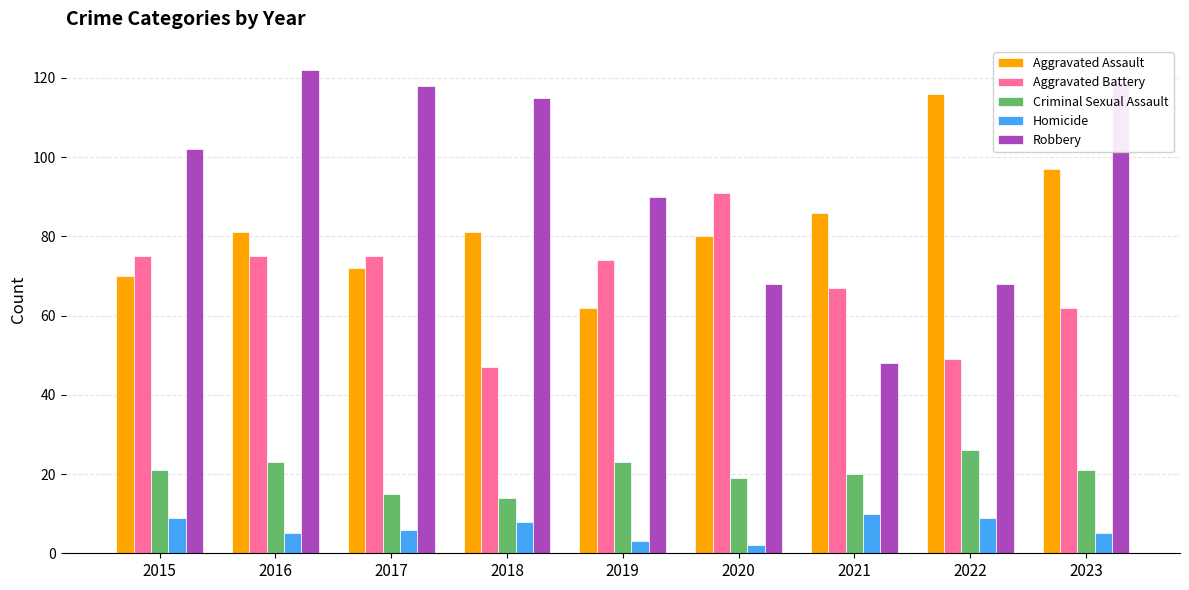

What is the highest value of the Aggravated Battery series?

91